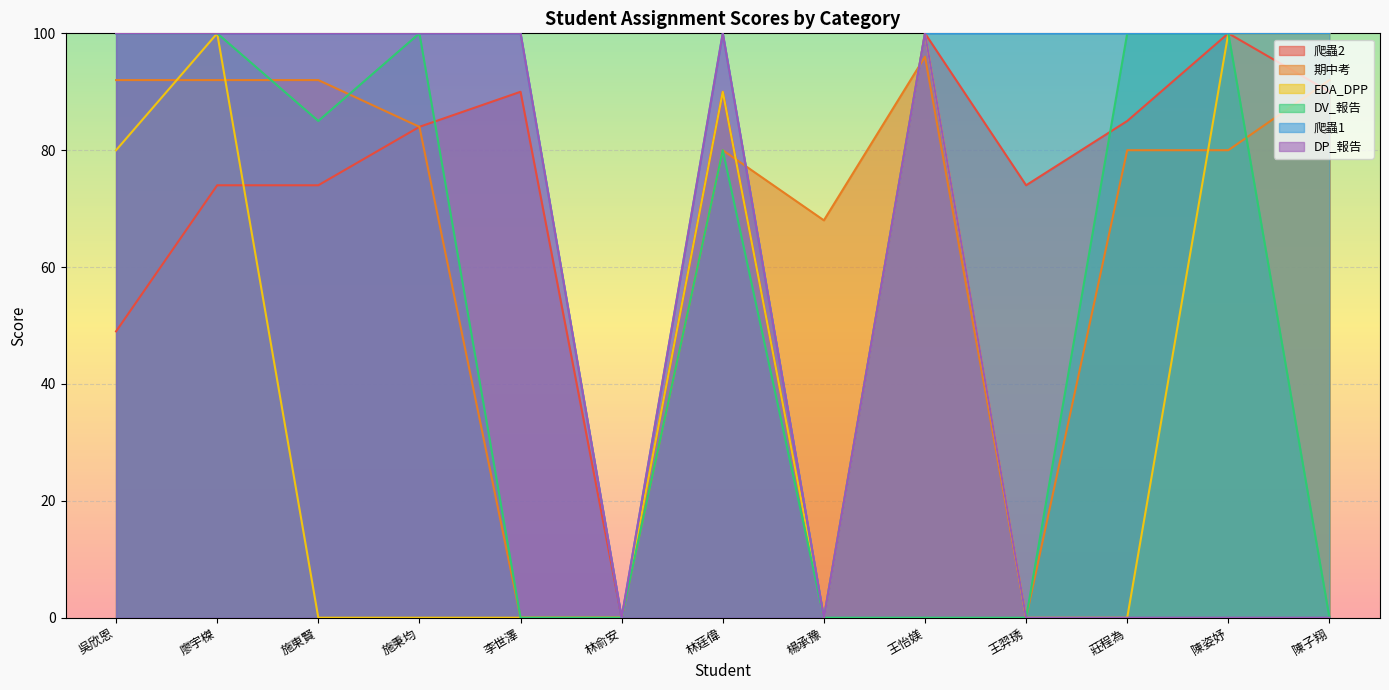

What is the value of the EDA_DPP point at the 1st from the left?

80